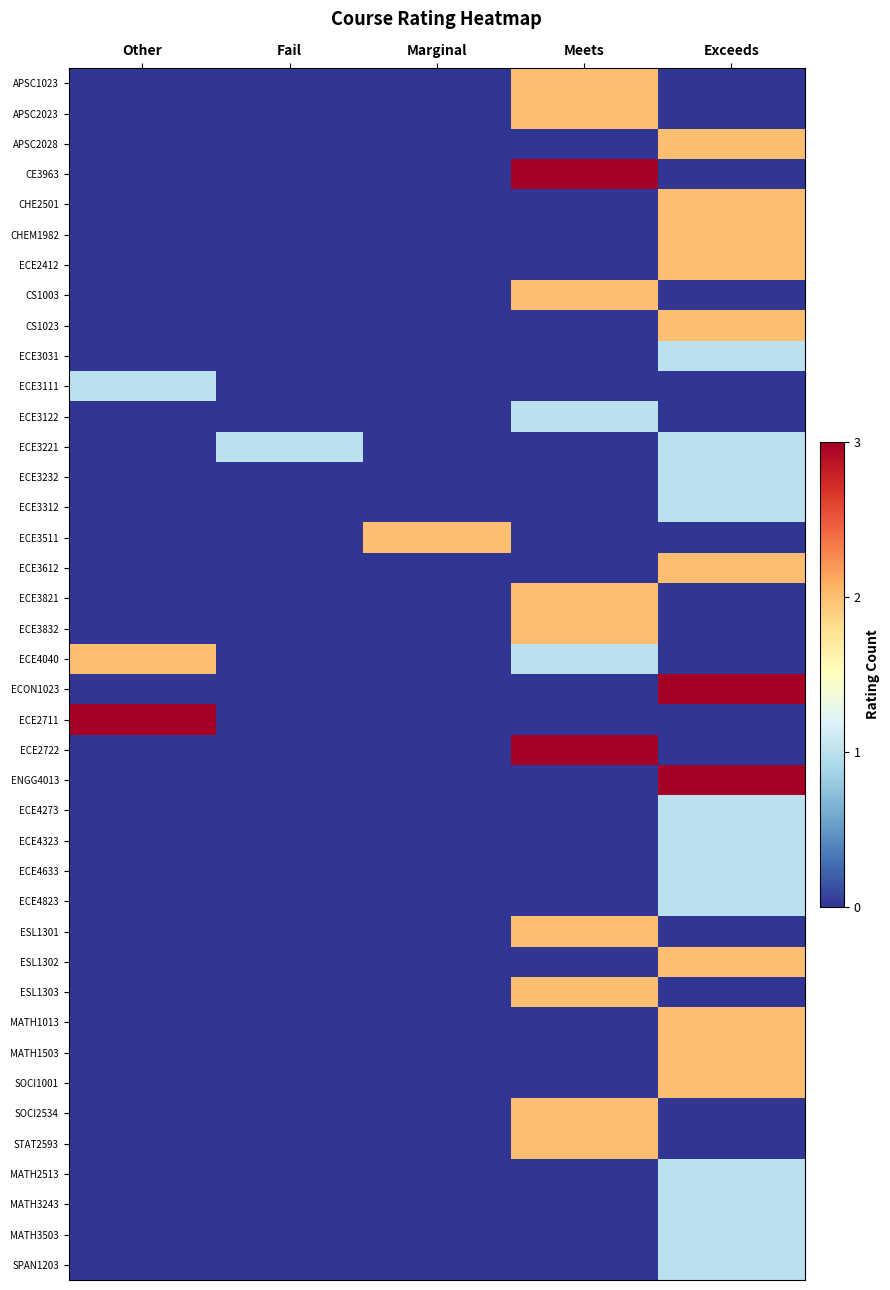

Reading right to left, transcribe all the data shown in this chart.

APSC1023: Exceeds=0	Meets=2	Marginal=0	Fail=0	Other=0
APSC2023: Exceeds=0	Meets=2	Marginal=0	Fail=0	Other=0
APSC2028: Exceeds=2	Meets=0	Marginal=0	Fail=0	Other=0
CE3963: Exceeds=0	Meets=3	Marginal=0	Fail=0	Other=0
CHE2501: Exceeds=2	Meets=0	Marginal=0	Fail=0	Other=0
CHEM1982: Exceeds=2	Meets=0	Marginal=0	Fail=0	Other=0
ECE2412: Exceeds=2	Meets=0	Marginal=0	Fail=0	Other=0
CS1003: Exceeds=0	Meets=2	Marginal=0	Fail=0	Other=0
CS1023: Exceeds=2	Meets=0	Marginal=0	Fail=0	Other=0
ECE3031: Exceeds=1	Meets=0	Marginal=0	Fail=0	Other=0
ECE3111: Exceeds=0	Meets=0	Marginal=0	Fail=0	Other=1
ECE3122: Exceeds=0	Meets=1	Marginal=0	Fail=0	Other=0
ECE3221: Exceeds=1	Meets=0	Marginal=0	Fail=1	Other=0
ECE3232: Exceeds=1	Meets=0	Marginal=0	Fail=0	Other=0
ECE3312: Exceeds=1	Meets=0	Marginal=0	Fail=0	Other=0
ECE3511: Exceeds=0	Meets=0	Marginal=2	Fail=0	Other=0
ECE3612: Exceeds=2	Meets=0	Marginal=0	Fail=0	Other=0
ECE3821: Exceeds=0	Meets=2	Marginal=0	Fail=0	Other=0
ECE3832: Exceeds=0	Meets=2	Marginal=0	Fail=0	Other=0
ECE4040: Exceeds=0	Meets=1	Marginal=0	Fail=0	Other=2
ECON1023: Exceeds=3	Meets=0	Marginal=0	Fail=0	Other=0
ECE2711: Exceeds=0	Meets=0	Marginal=0	Fail=0	Other=3
ECE2722: Exceeds=0	Meets=3	Marginal=0	Fail=0	Other=0
ENGG4013: Exceeds=3	Meets=0	Marginal=0	Fail=0	Other=0
ECE4273: Exceeds=1	Meets=0	Marginal=0	Fail=0	Other=0
ECE4323: Exceeds=1	Meets=0	Marginal=0	Fail=0	Other=0
ECE4633: Exceeds=1	Meets=0	Marginal=0	Fail=0	Other=0
ECE4823: Exceeds=1	Meets=0	Marginal=0	Fail=0	Other=0
ESL1301: Exceeds=0	Meets=2	Marginal=0	Fail=0	Other=0
ESL1302: Exceeds=2	Meets=0	Marginal=0	Fail=0	Other=0
ESL1303: Exceeds=0	Meets=2	Marginal=0	Fail=0	Other=0
MATH1013: Exceeds=2	Meets=0	Marginal=0	Fail=0	Other=0
MATH1503: Exceeds=2	Meets=0	Marginal=0	Fail=0	Other=0
SOCI1001: Exceeds=2	Meets=0	Marginal=0	Fail=0	Other=0
SOCI2534: Exceeds=0	Meets=2	Marginal=0	Fail=0	Other=0
STAT2593: Exceeds=0	Meets=2	Marginal=0	Fail=0	Other=0
MATH2513: Exceeds=1	Meets=0	Marginal=0	Fail=0	Other=0
MATH3243: Exceeds=1	Meets=0	Marginal=0	Fail=0	Other=0
MATH3503: Exceeds=1	Meets=0	Marginal=0	Fail=0	Other=0
SPAN1203: Exceeds=1	Meets=0	Marginal=0	Fail=0	Other=0